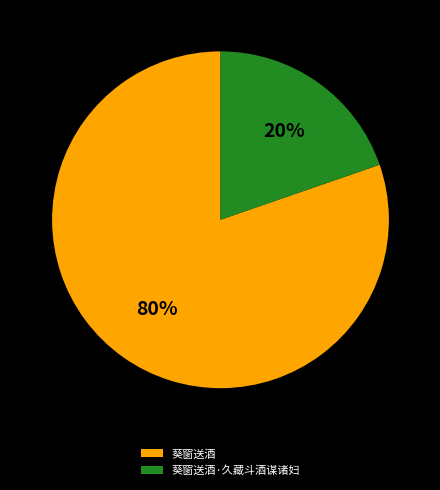

To the nearest percent, what is the average slice percentage?

50%